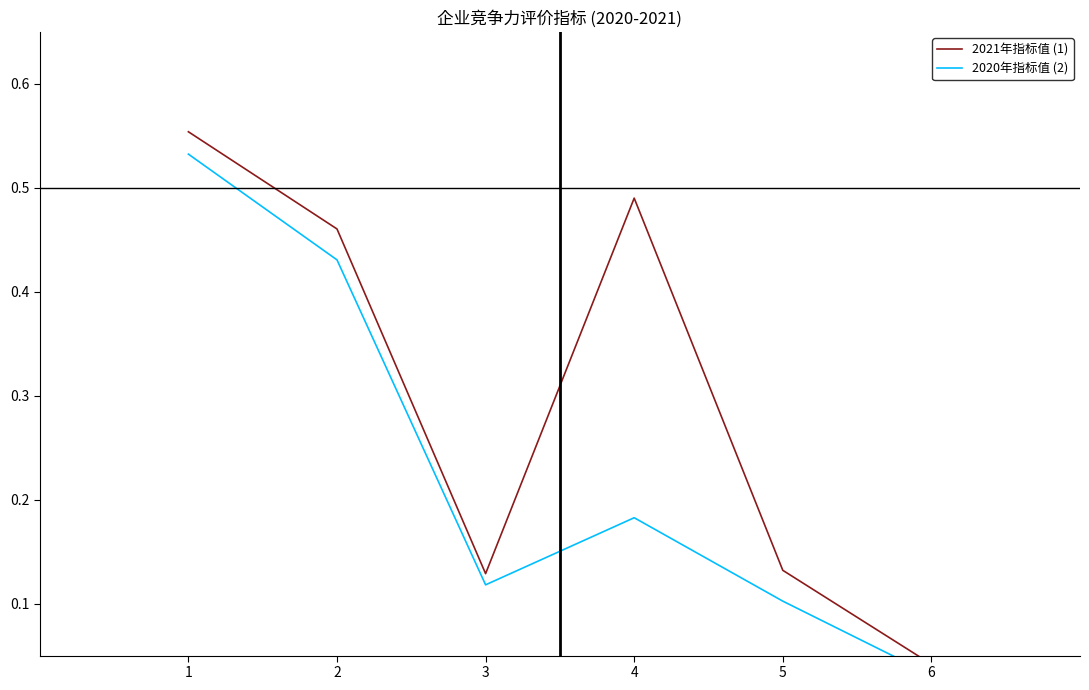

Where is the first local maximum for 2020年指标值 (2)?

4